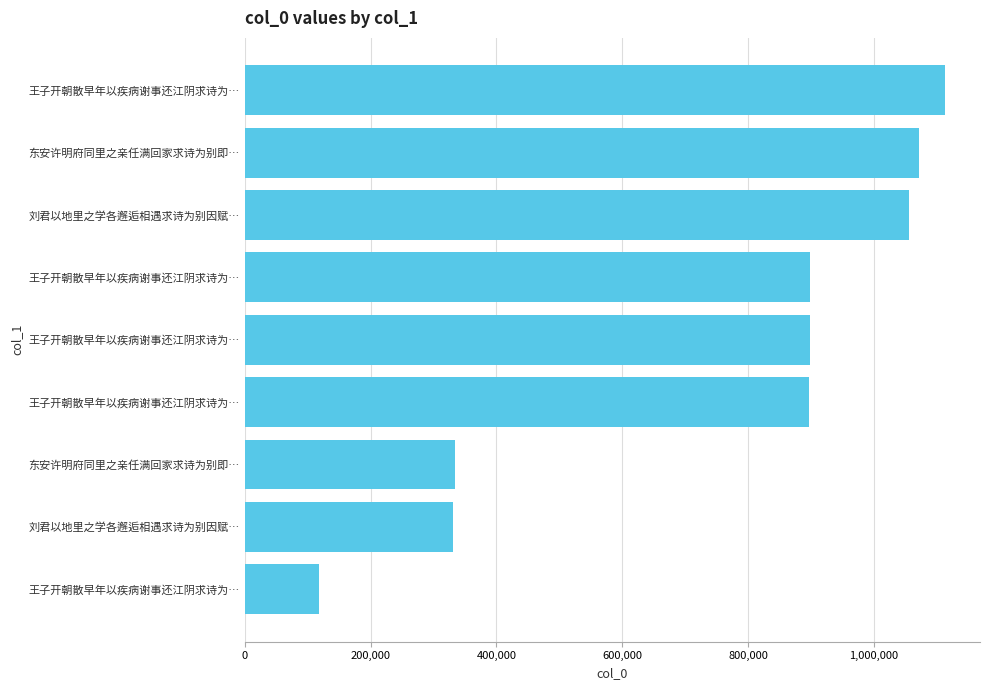

Are the bars grouped side by side (vs. stacked)?

No